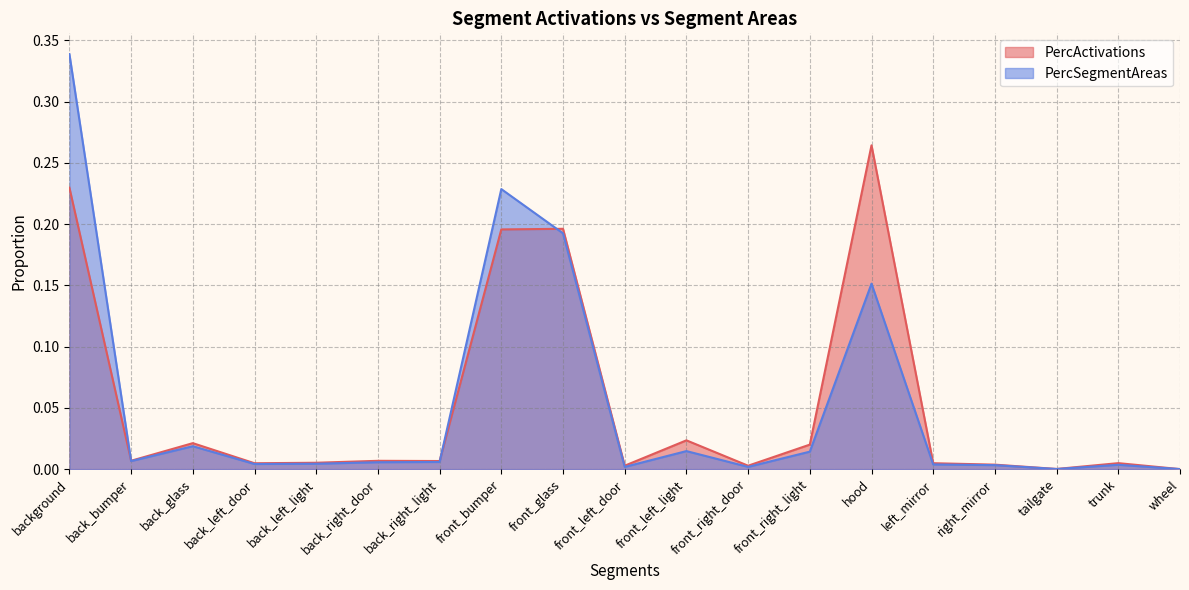

List the series in order of their overall mean, highest first.

PercActivations, PercSegmentAreas